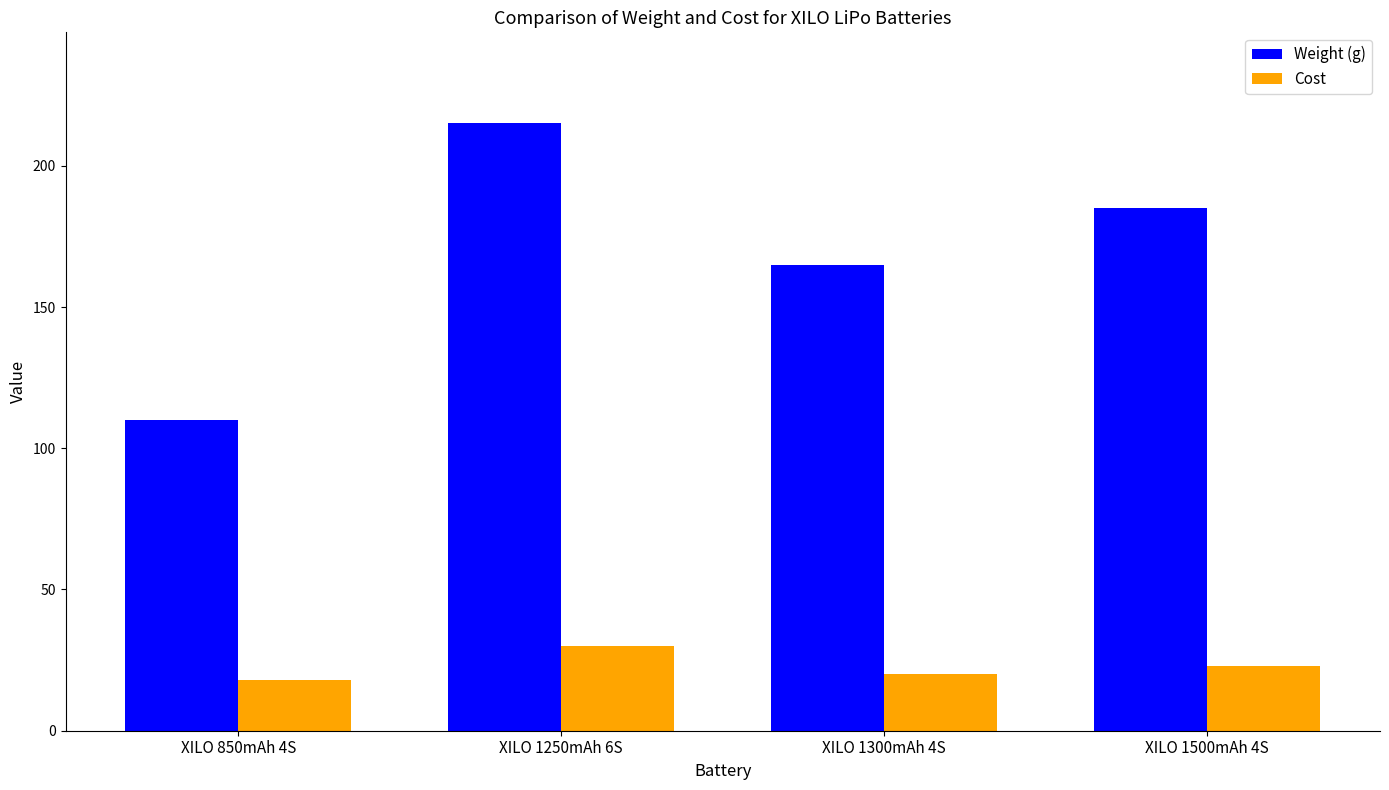

Which category has the highest value in the Weight (g) series?

XILO 1250mAh 6S